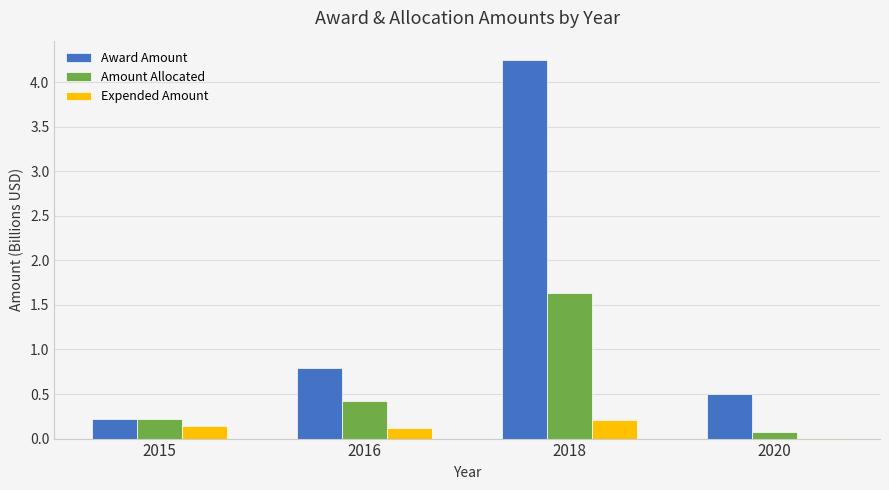

Which series changed the most between 2015 and 2016?

Award Amount